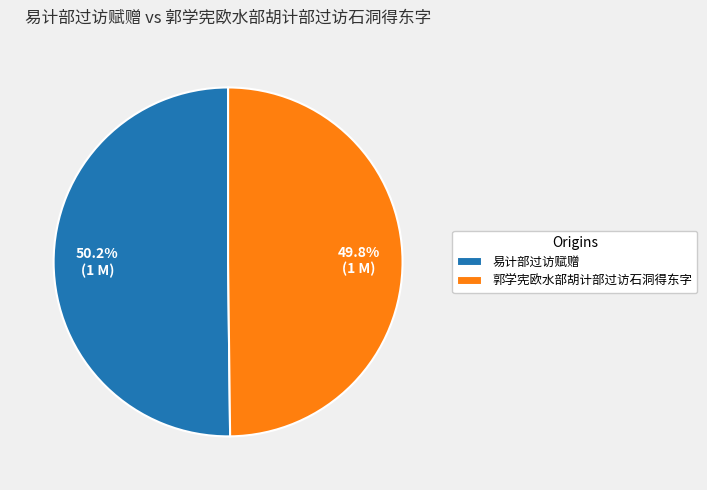

Count the number of slices in the pie.

2